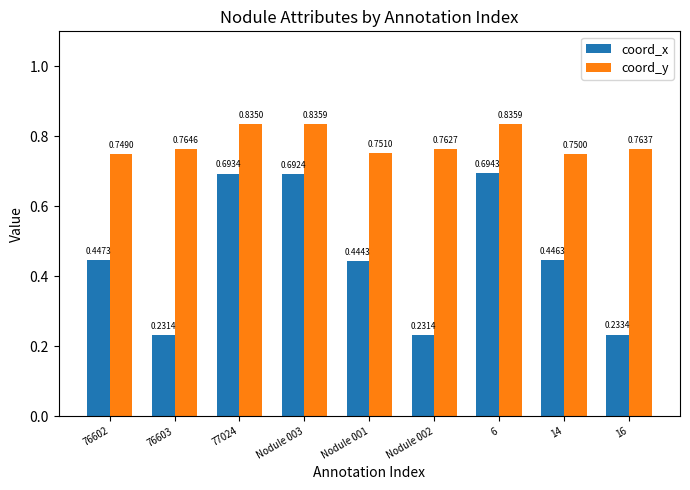

Rank the series by their maximum value, from lowest to highest.

coord_x, coord_y